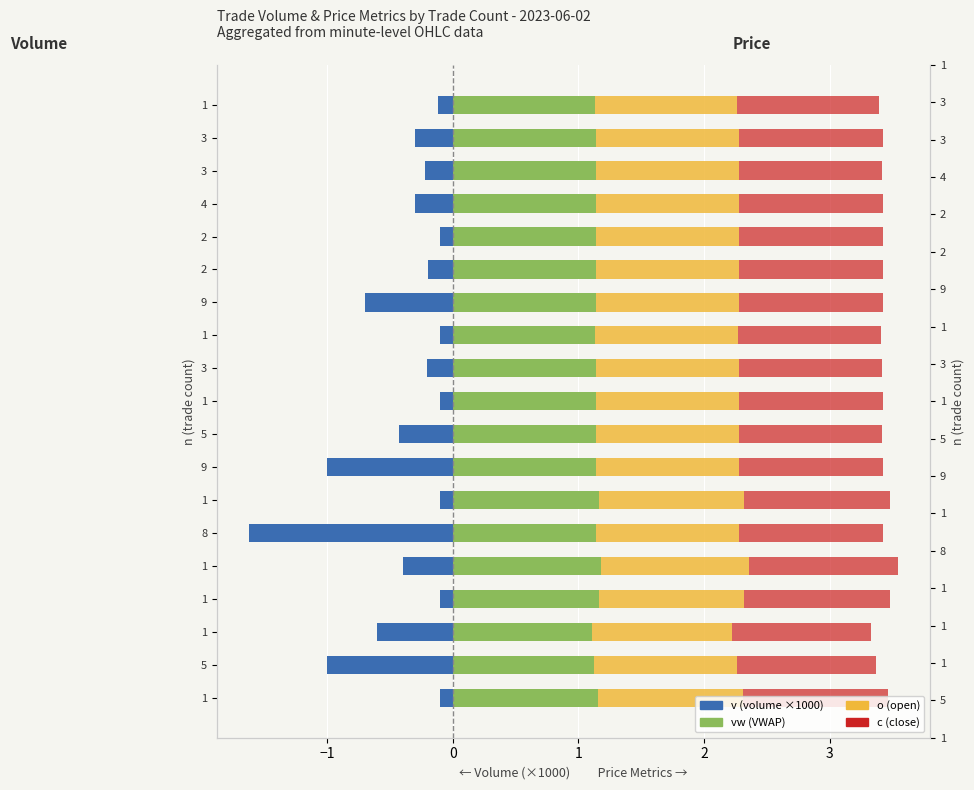

Count the vw (VWAP) values in the range 1 to 2.

19